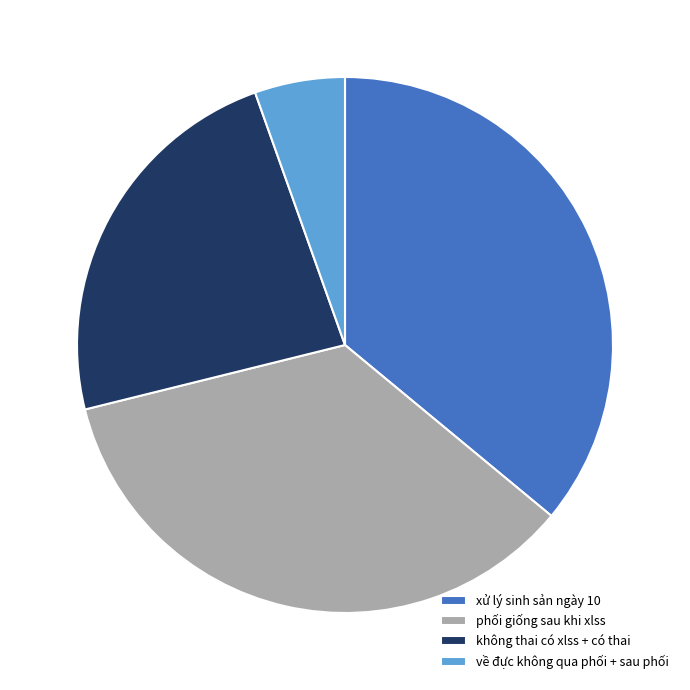

Is the sum of về đực không qua phối + sau phối and xử lý sinh sản ngày 10 greater than half?

No